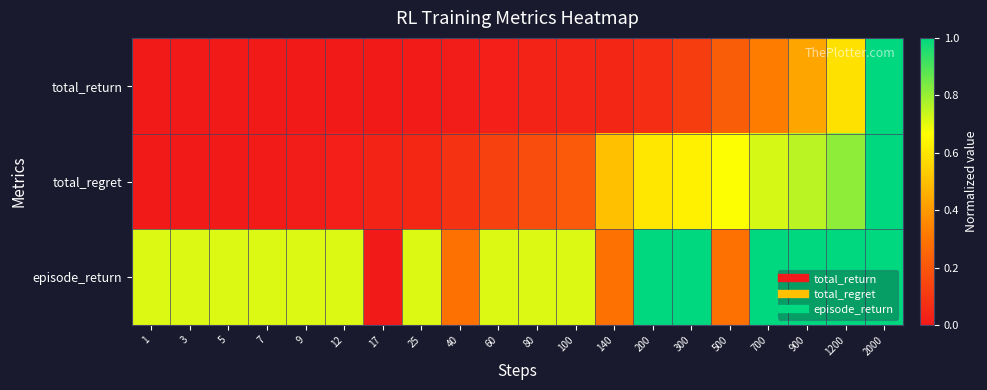

Rank the series by their average value, from lowest to highest.

total_return, total_regret, episode_return